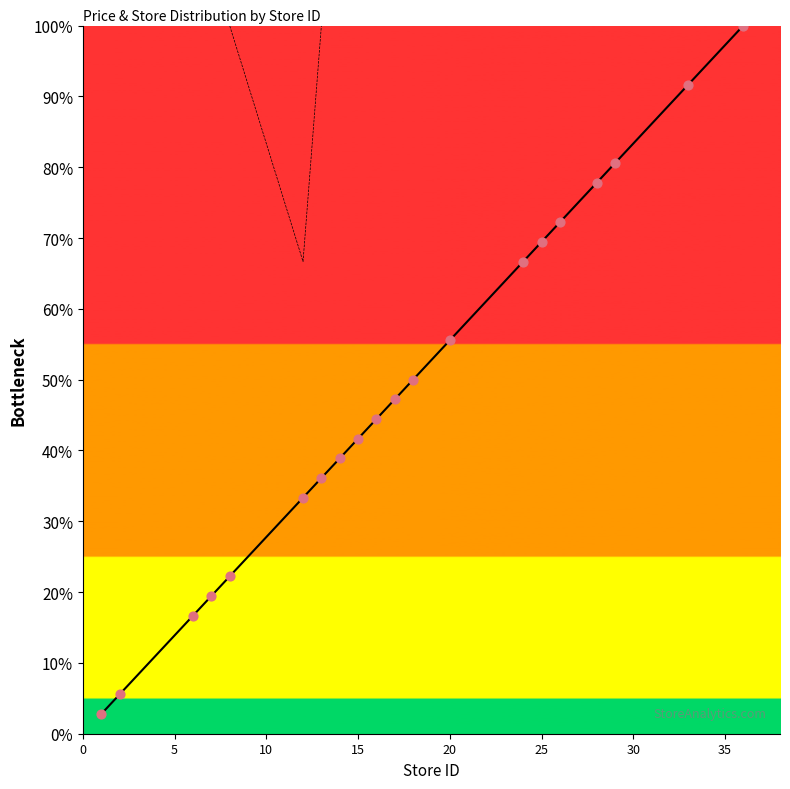

What is the smallest value displayed?

2.8